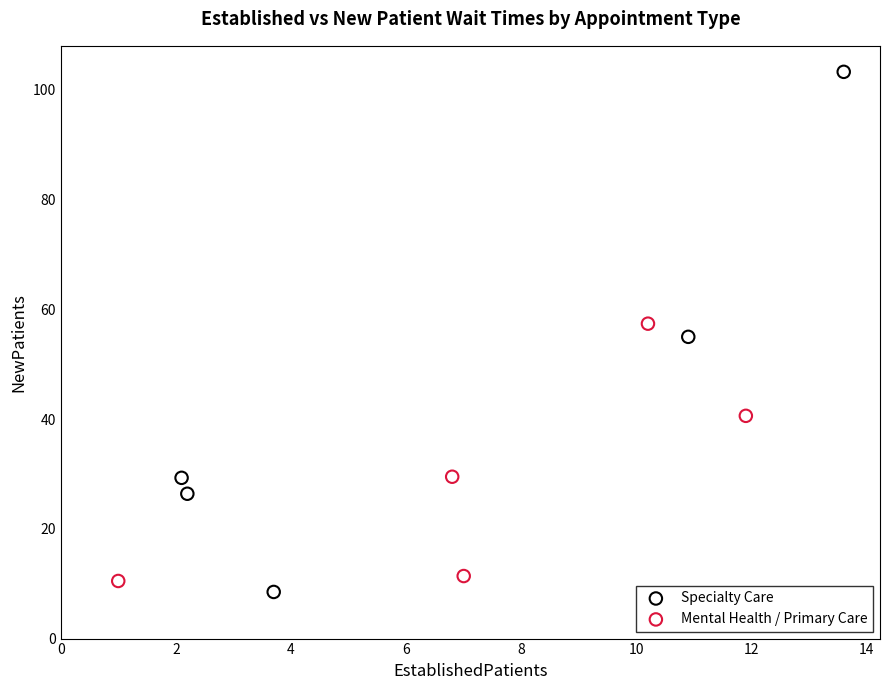

Which series has the largest Y range (max minus min)?

Specialty Care